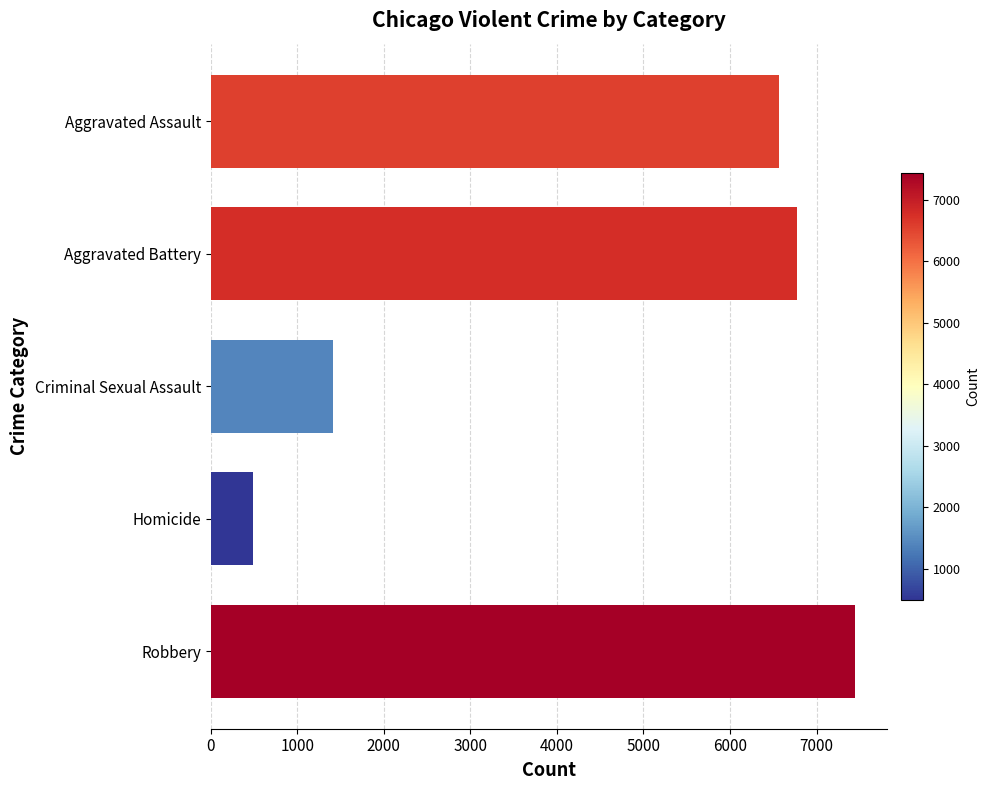

Reading top to bottom, extract all data points from this chart.

Aggravated Assault=6564	Aggravated Battery=6774	Criminal Sexual Assault=1408	Homicide=491	Robbery=7443